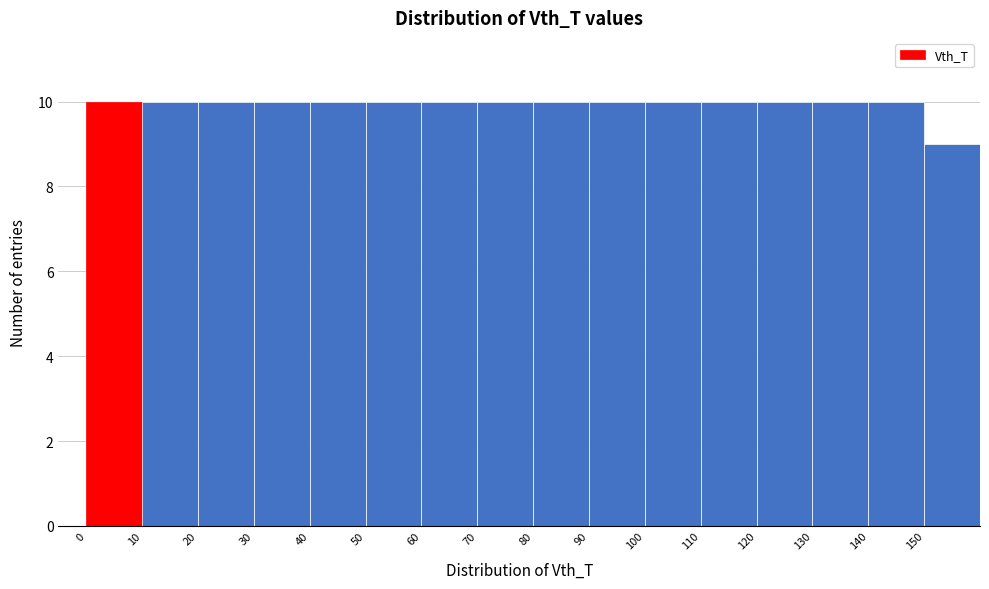

Reading left to right, transcribe this chart: for each bar, give the range it covers on the x-axis and its height. The values are not printed on the chart, so give them approximately, as read against the axis.

0 to 10: 10
10 to 20: 10
20 to 30: 10
30 to 40: 10
40 to 50: 10
50 to 60: 10
60 to 70: 10
70 to 80: 10
80 to 90: 10
90 to 100: 10
100 to 110: 10
110 to 120: 10
120 to 130: 10
130 to 140: 10
140 to 150: 10
150 to 160: 9